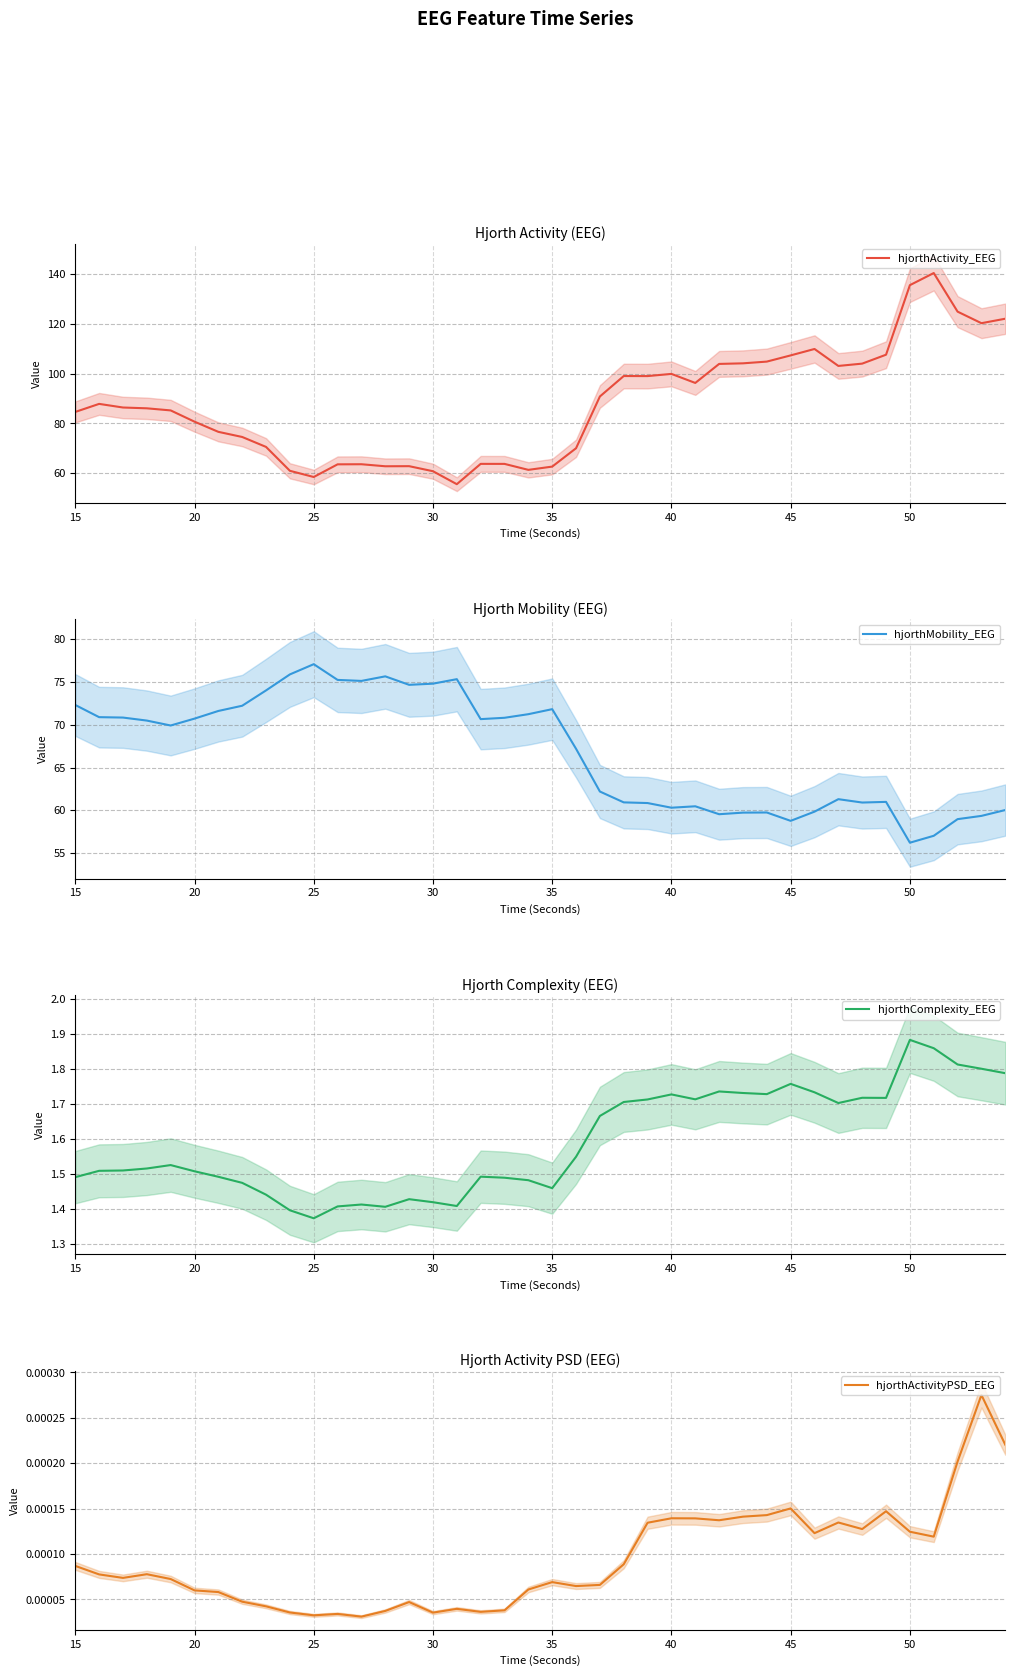

Is it true that hjorthActivity_EEG equals 84.6 at 15?

True